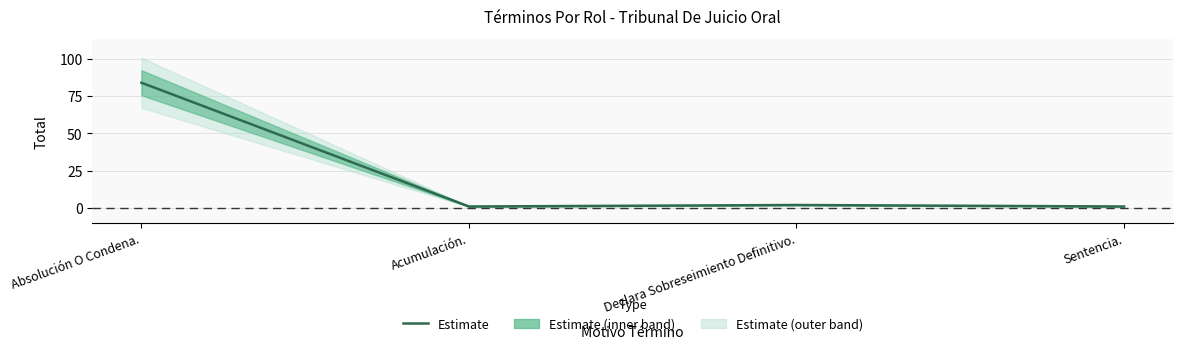

Is it true that the value at Acumulación. is 1?

False